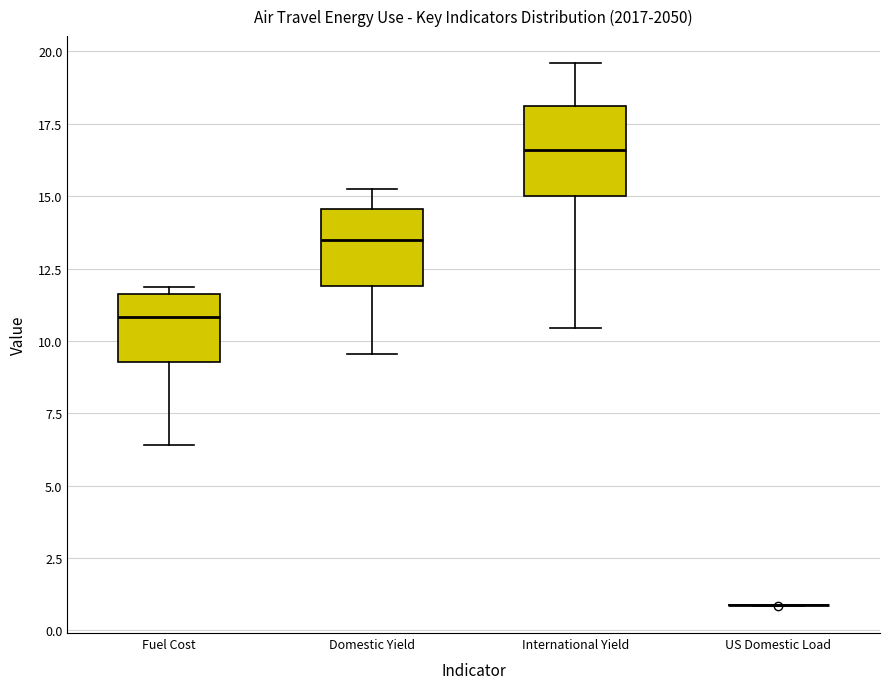

Reading left to right, transcribe this box plot: for each box, give where its median line is, the range the box spans, and where its two whiskers end, as read against the y-axis. The values are not printed on the chart, so give them approximately, as read against the axis.

Fuel Cost: median 11.0, box 9.5 to 11.5, whiskers 6.5 to 12.0
Domestic Yield: median 13.5, box 12.0 to 14.5, whiskers 9.5 to 15.0
International Yield: median 16.5, box 15.0 to 18.0, whiskers 10.5 to 19.5
US Domestic Load: box collapsed to a line at 1.0, whiskers 1.0 to 1.0